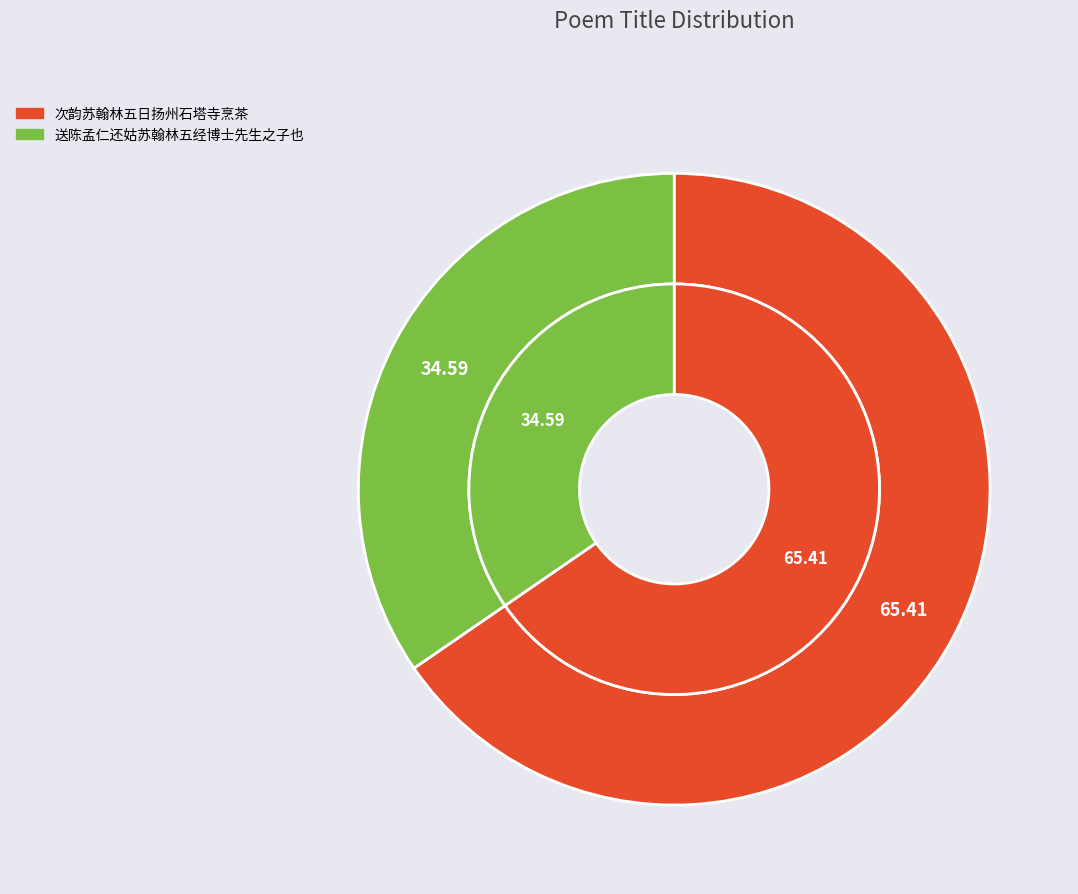

Approximately how many times larger is the value at 次韵苏翰林五日扬州石塔寺烹茶 compared to 送陈孟仁还姑苏翰林五经博士先生之子也?

1.9